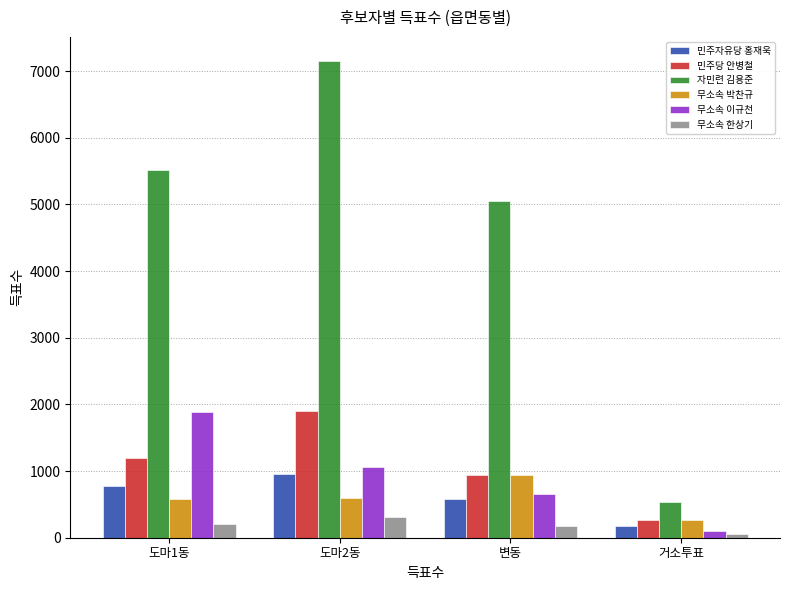

How many groups of bars are there?

4